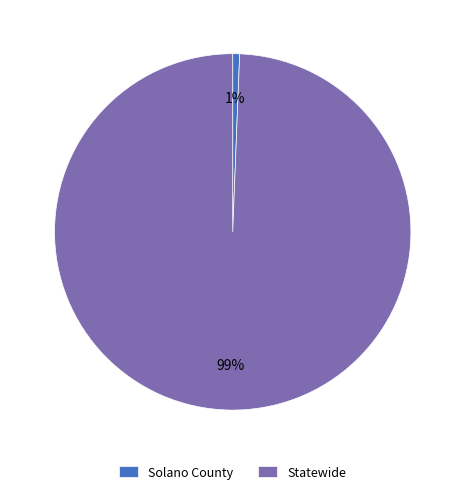

Does any single category account for the majority?

Yes